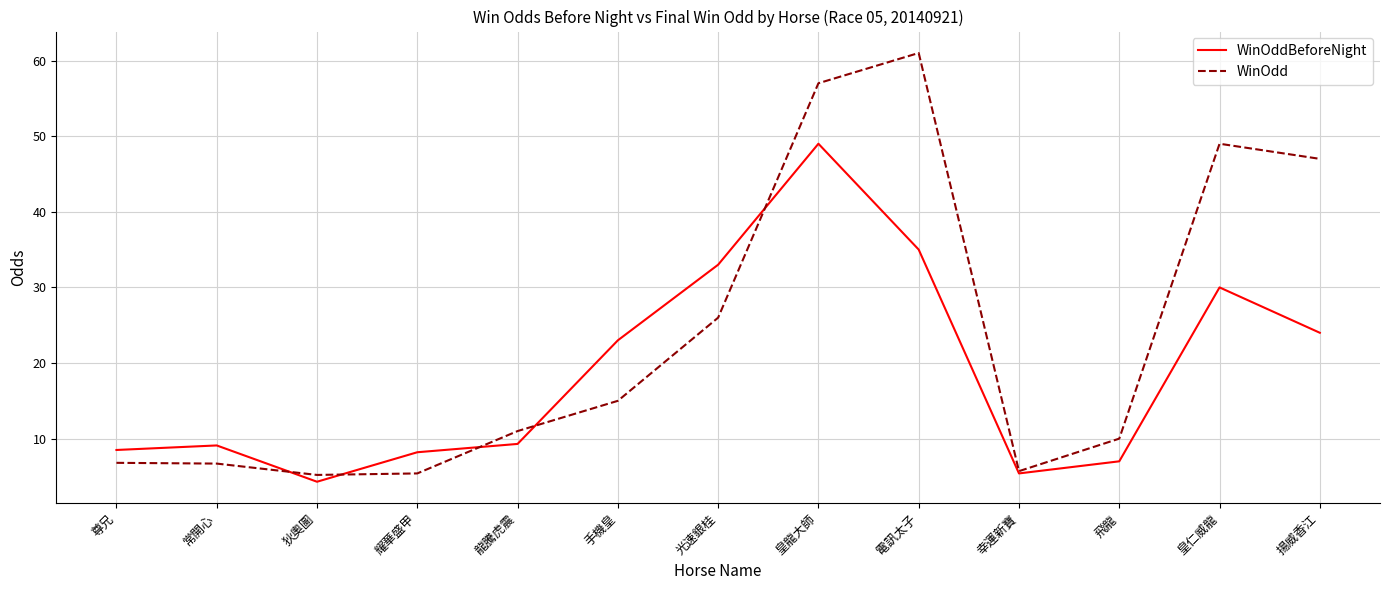

The value of WinOddBeforeNight at 手機皇 is 5.4. True or false?

False